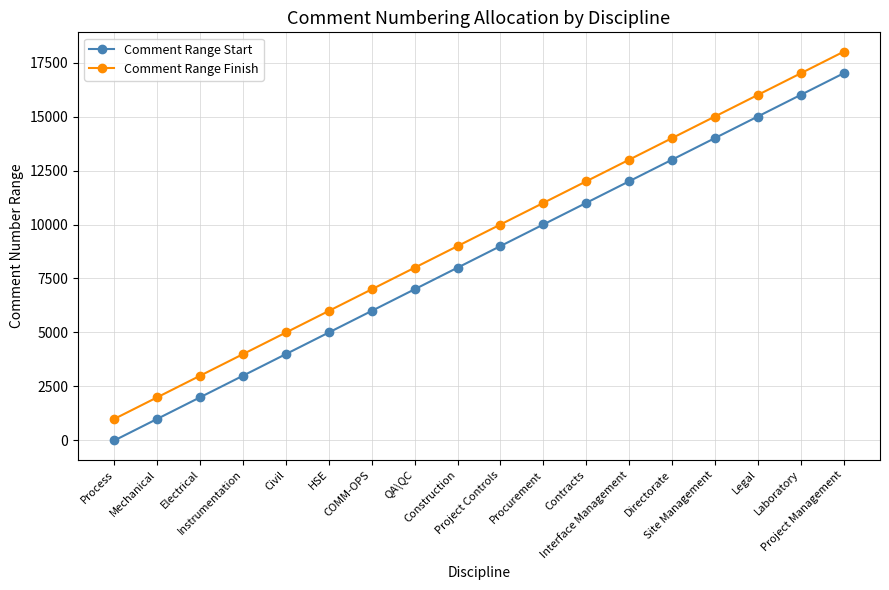

What position from the right is Instrumentation?

15